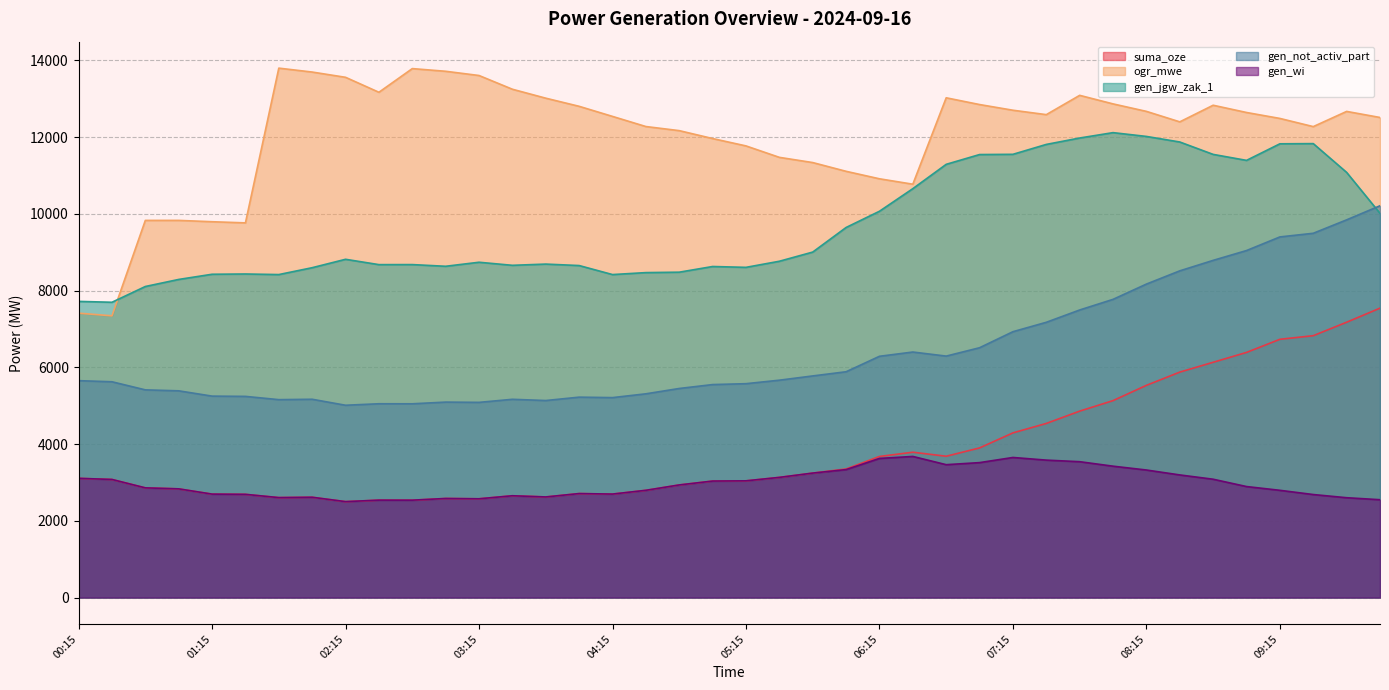

True or false: gen_jgw_zak_1 has more than 0 interior local peaks.

True